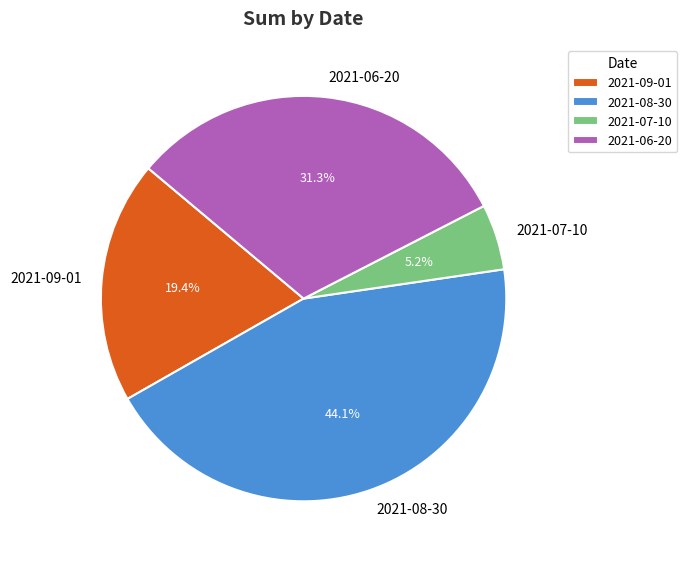

Is the sum of 2021-07-10 and 2021-06-20 greater than half?

No